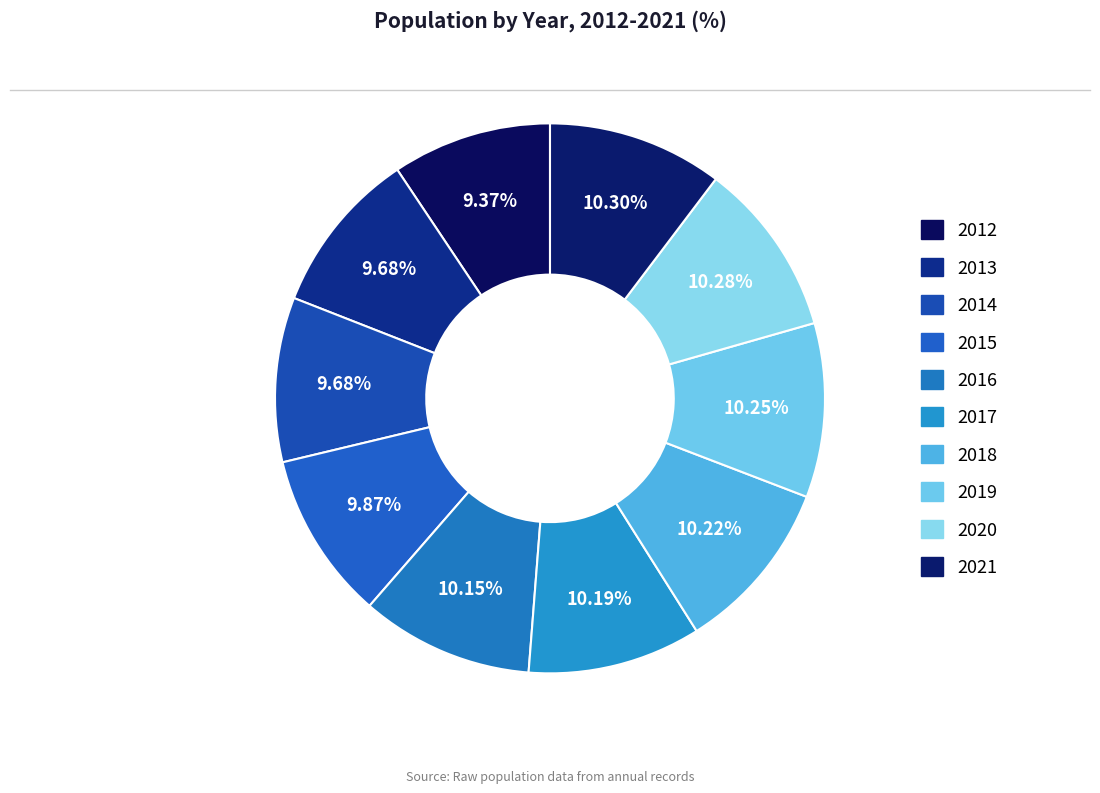

What is the ratio of the value at 2018 to the value at 2016?

1.0